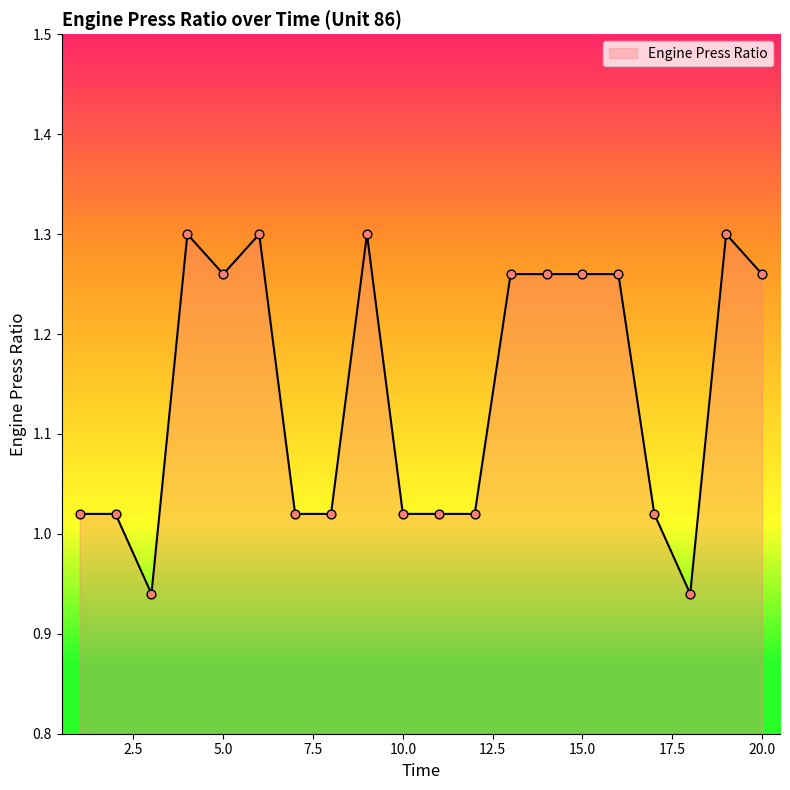

Does the chart have visible grid lines?

No